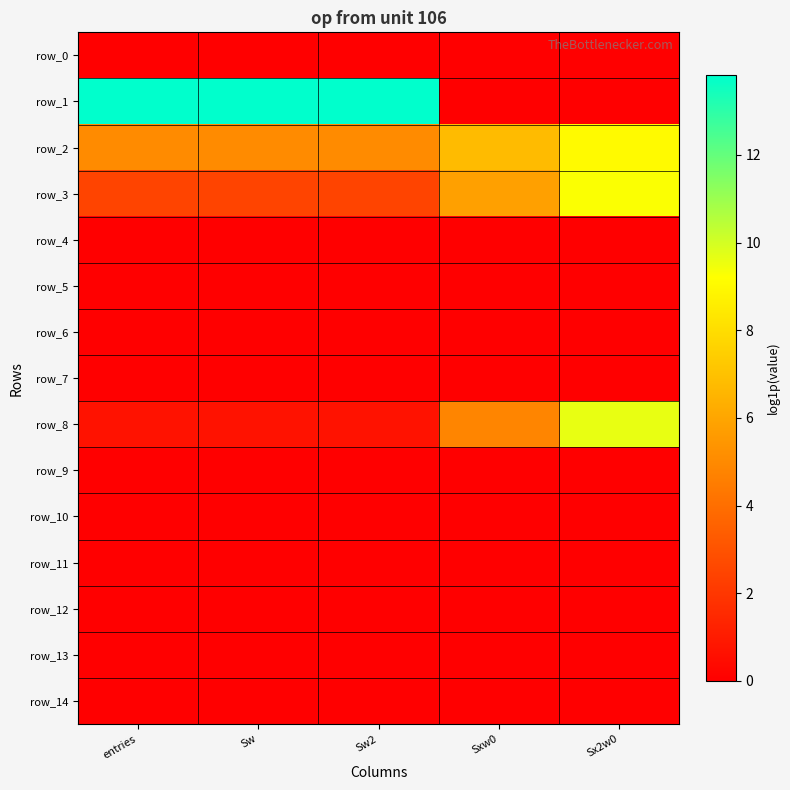

Which category has the highest value across all series?

entries